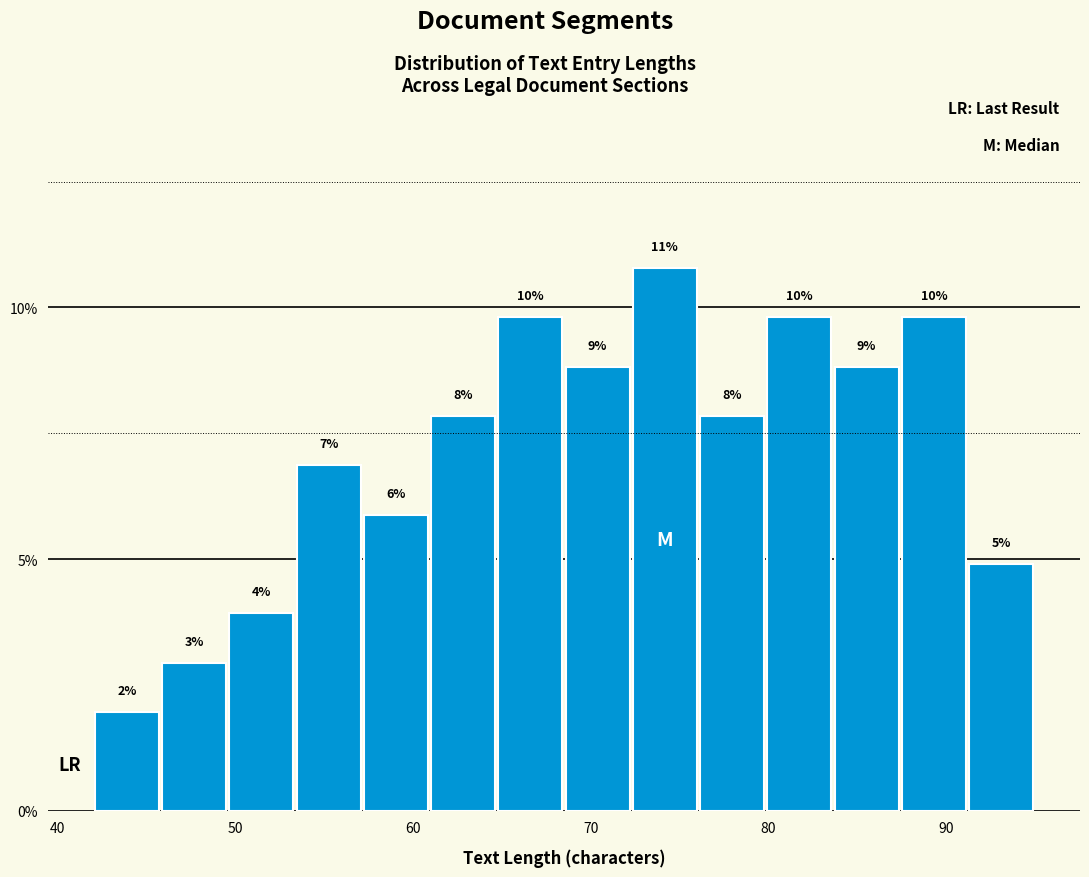

Read against the x-axis, roughly where is the centre of the tallest bar?

74